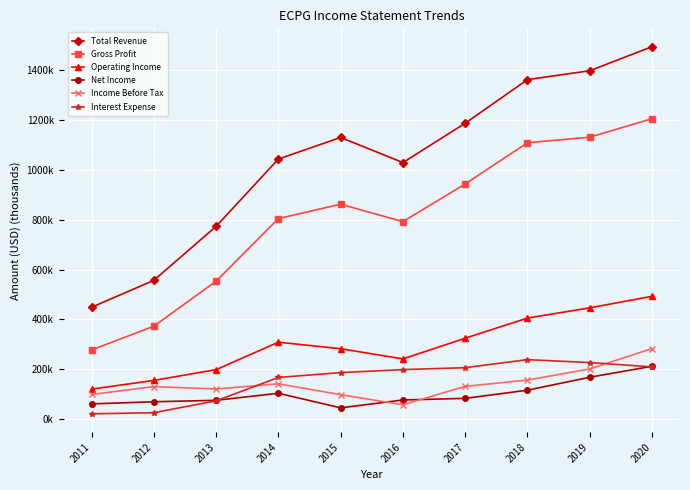

Which series has the largest total across all categories?

Total Revenue